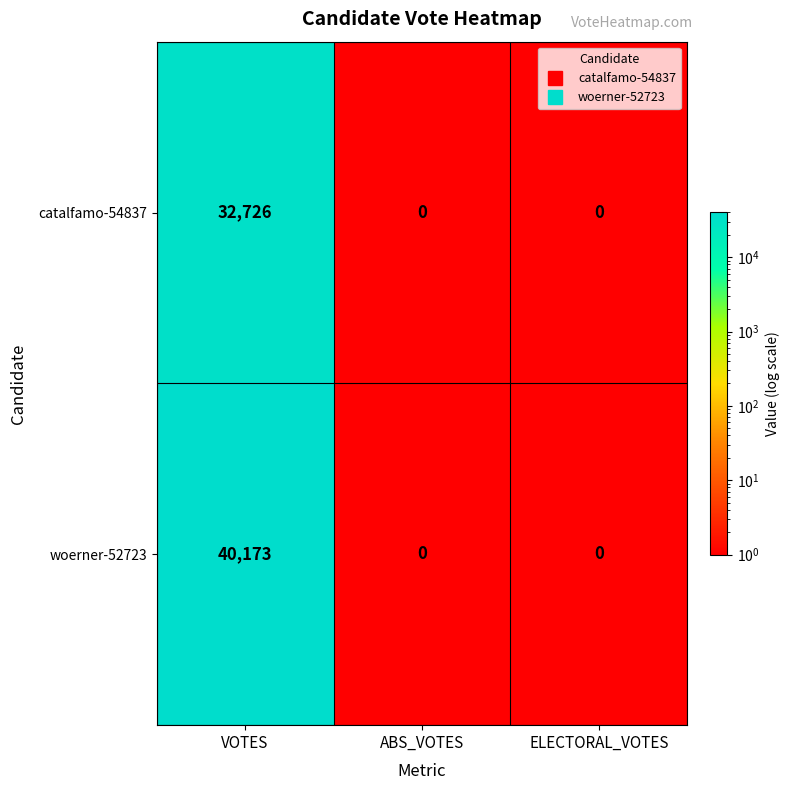

Read the catalfamo-54837 value at VOTES, to the nearest 100.

32700